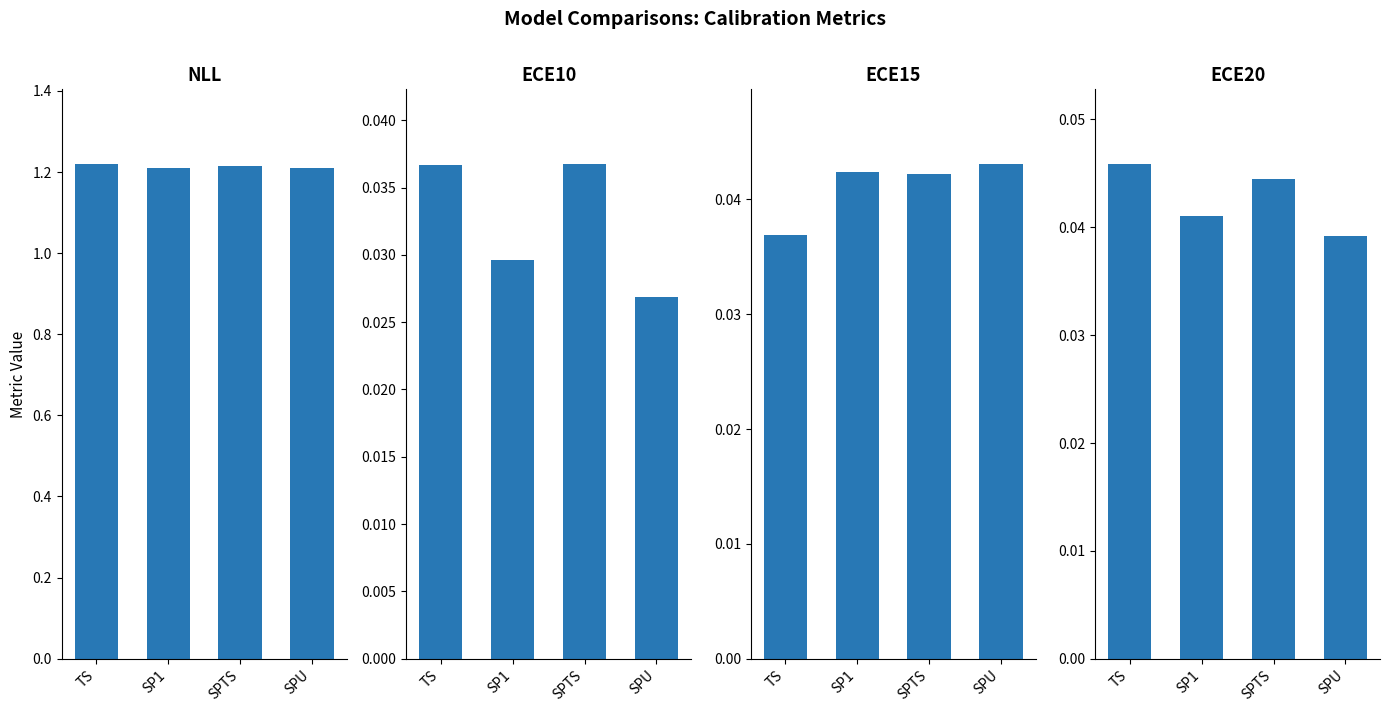

What is the sum of all ECE20 values?

0.2